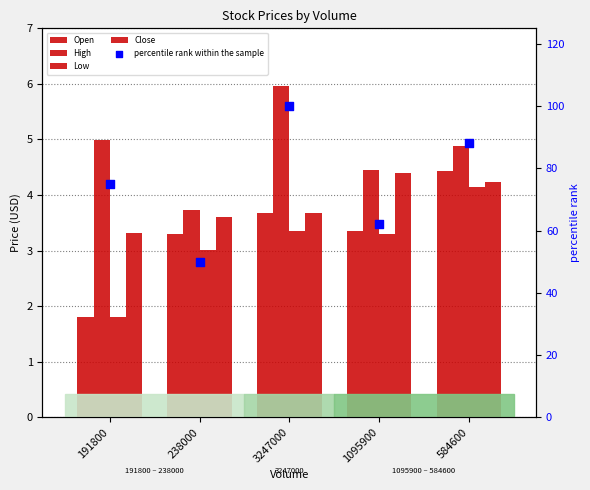

What is the total value across all series at 238000?

63.6